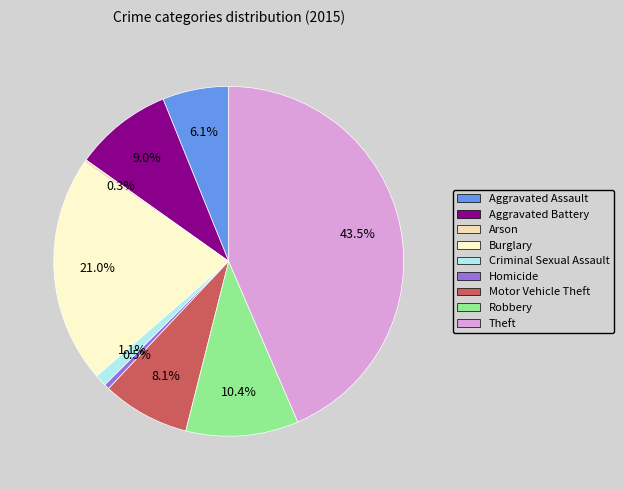

Combined, what portion of the pie is Aggravated Assault and Homicide?

6.6%